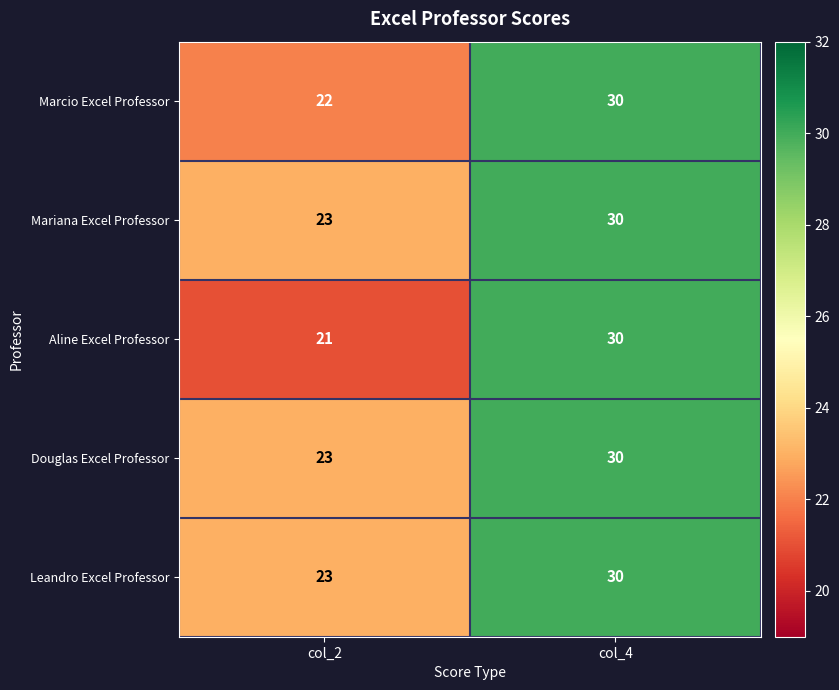

What is the maximum value shown in the chart?

30